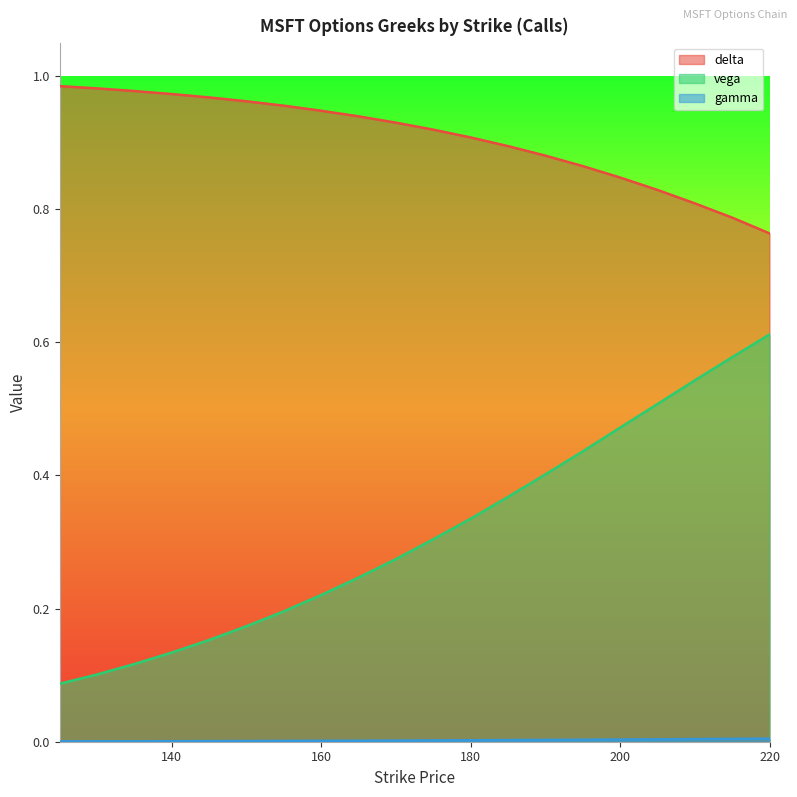

At which label does vega reach its minimum?

125